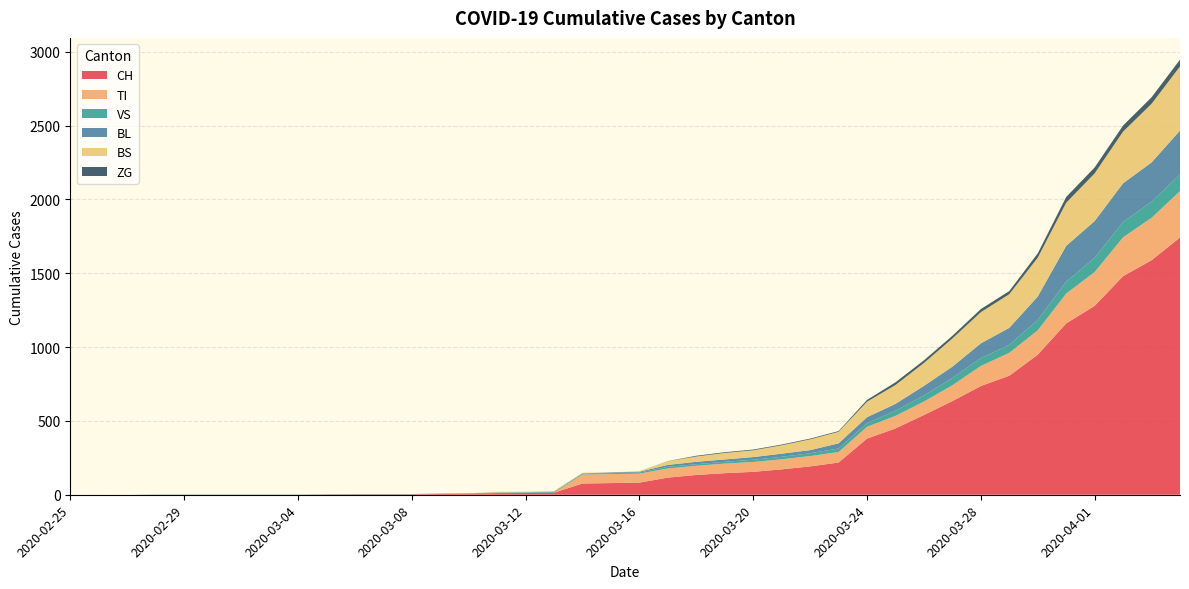

Reading right to left, transcribe all the data shown in this chart.

CH: 1742	1588	1480	1279	1160	948	806	736	634	540	449	380	218	192	172	155	146	134	116	82	79	76	14	12	11	6	5	3	3	3	2	0	0	0	0	0	0	0	0	0
TI: 314	287	263	229	202	165	155	136	107	91	85	80	71	70	68	67	65	62	62	61	61	61	0	0	0	0	0	0	0	0	0	0	0	0	0	0	0	0	0	0
VS: 112	109	104	96	81	71	54	53	50	41	35	25	24	19	17	15	12	11	11	8	6	6	5	3	3	2	2	2	2	2	2	2	2	2	2	2	2	0	0	0
BL: 298	266	262	249	242	158	115	100	76	65	46	40	35	21	21	18	16	16	13	5	5	2	2	2	2	2	1	0	0	0	0	0	0	0	0	0	0	0	0	0
BS: 434	397	350	323	292	263	228	211	191	155	128	105	78	73	57	46	44	36	25	4	0	4	4	4	4	0	0	0	0	0	0	0	0	0	0	0	0	0	0	0
ZG: 46	44	41	40	39	29	21	21	18	18	18	12	5	5	5	5	5	5	1	0	0	0	0	0	0	0	0	0	0	0	0	0	0	0	0	0	0	0	0	0